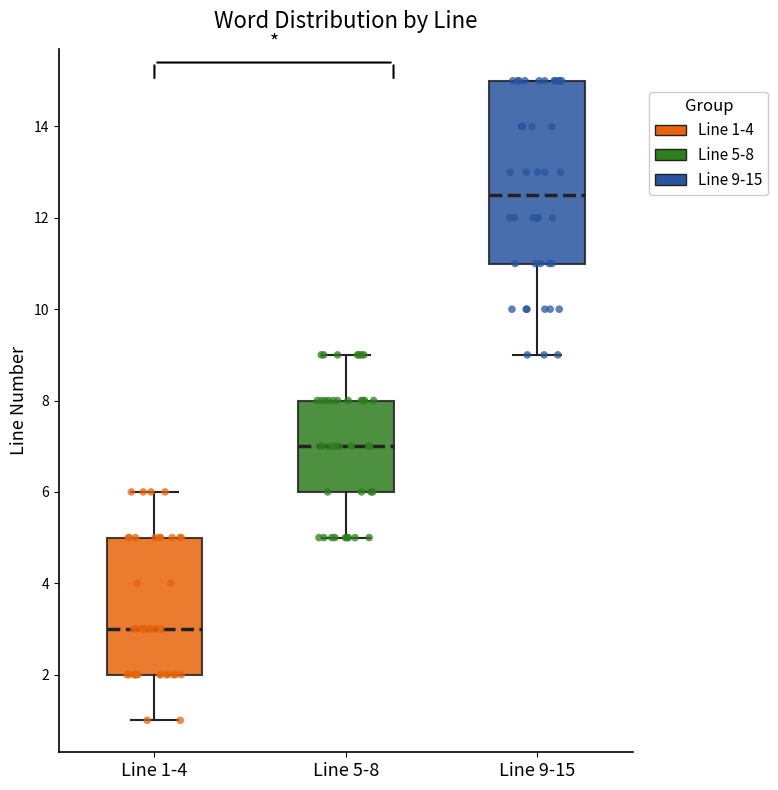

Reading left to right, transcribe this box plot: for each box, give where its median line is, the range the box spans, and where its two whiskers end, as read against the y-axis. The values are not printed on the chart, so give them approximately, as read against the axis.

Line 1-4: median 3.0, box 2.0 to 5.0, whiskers 1.0 to 6.0
Line 5-8: median 7.0, box 6.0 to 8.0, whiskers 5.0 to 9.0
Line 9-15: median 12.6, box 11.0 to 15.0, whiskers 9.0 to 15.0